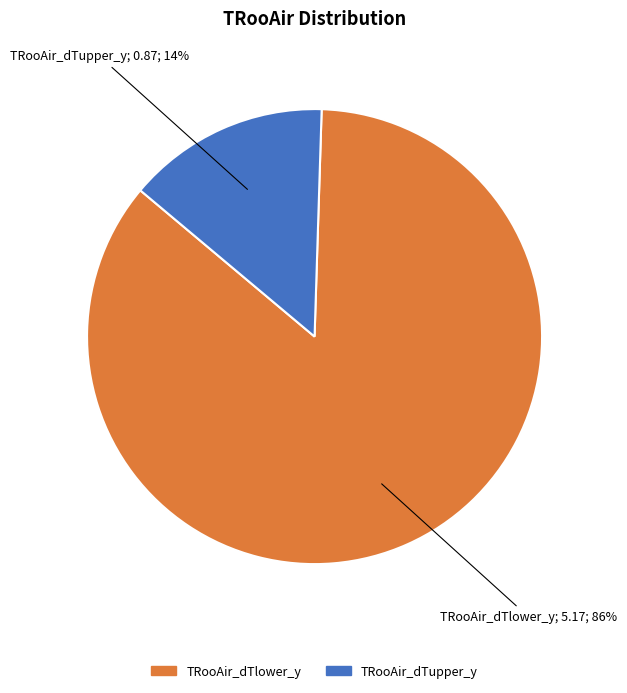

Which category has the smallest portion of the pie?

TRooAir_dTupper_y